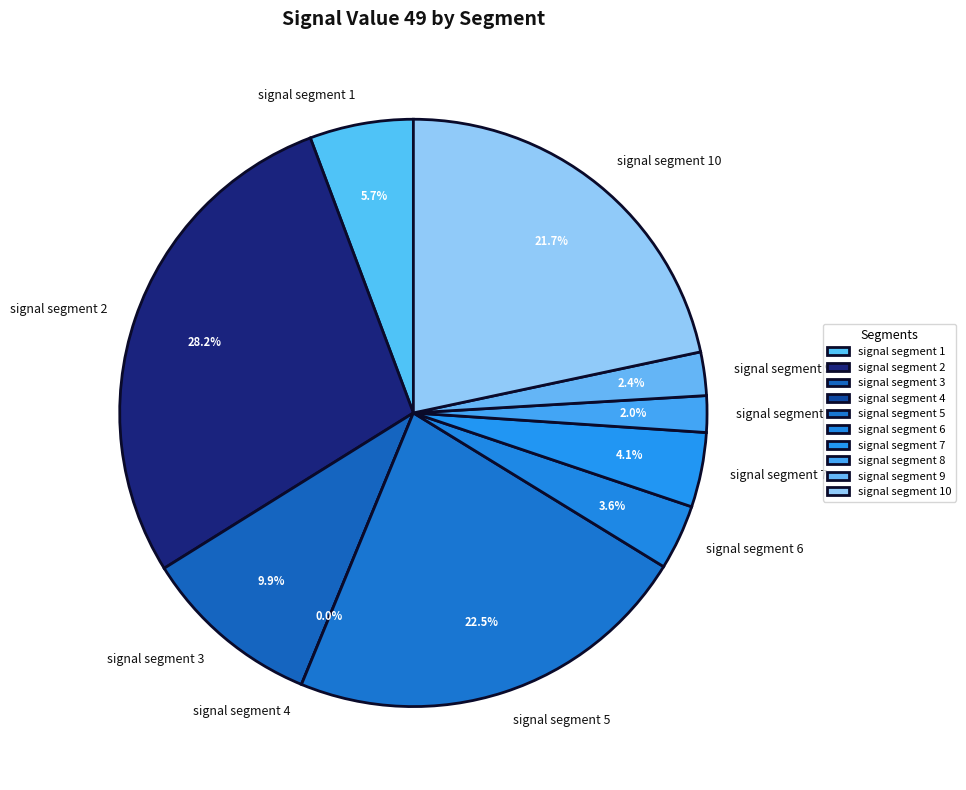

Do signal segment 7 and signal segment 2 together represent more than half of the pie?

No